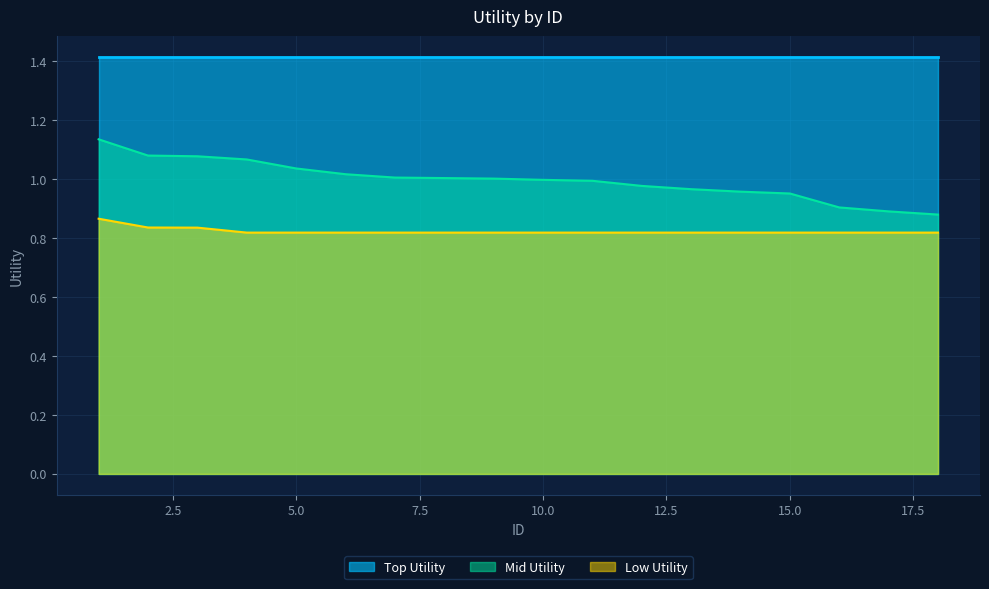

Is it true that Low Utility equals 0.8 at 2?

True